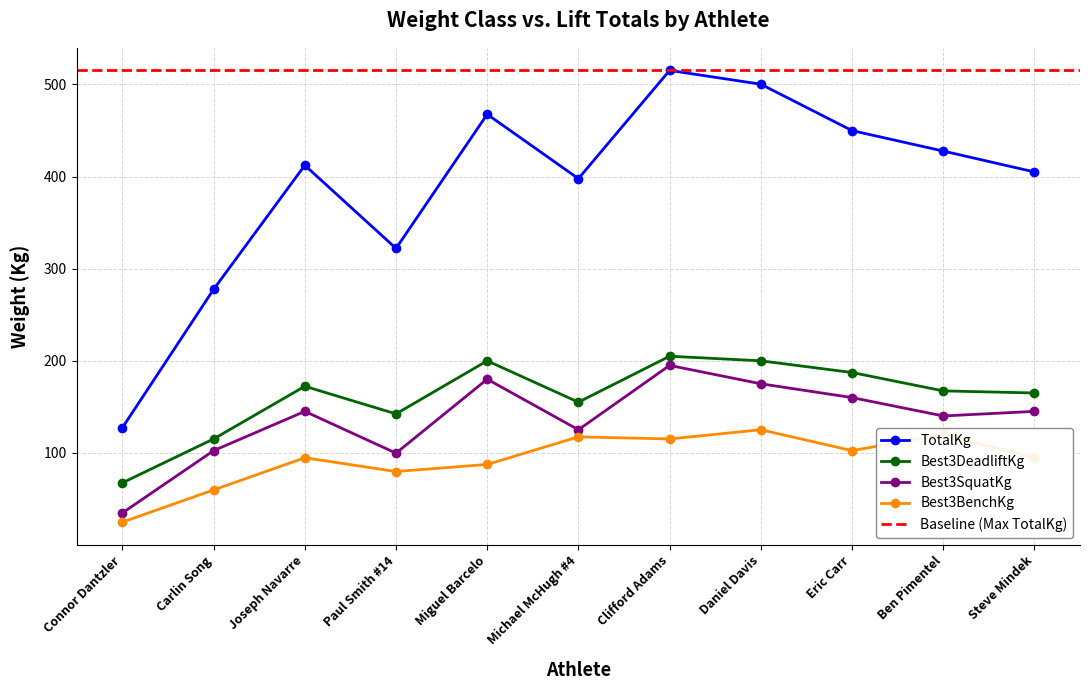

List the labels in order of Best3BenchKg value, largest first.

Daniel Davis, Ben Pimentel, Michael McHugh #4, Clifford Adams, Eric Carr, Joseph Navarre, Steve Mindek, Miguel Barcelo, Paul Smith #14, Carlin Song, Connor Dantzler